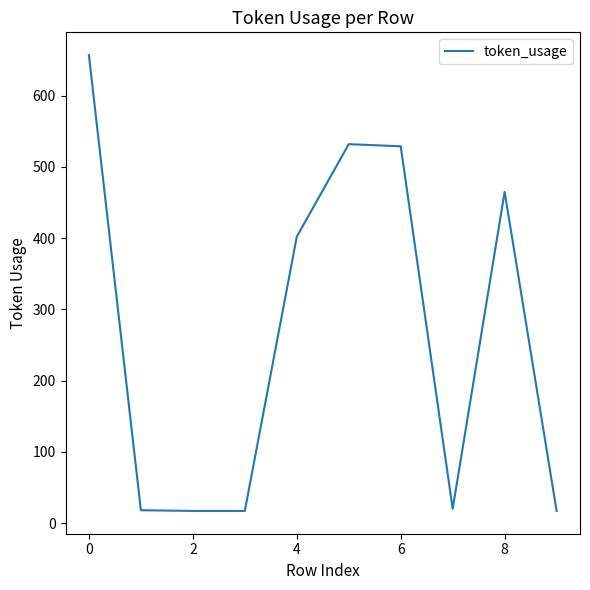

What is the minimum value shown in the chart?

17